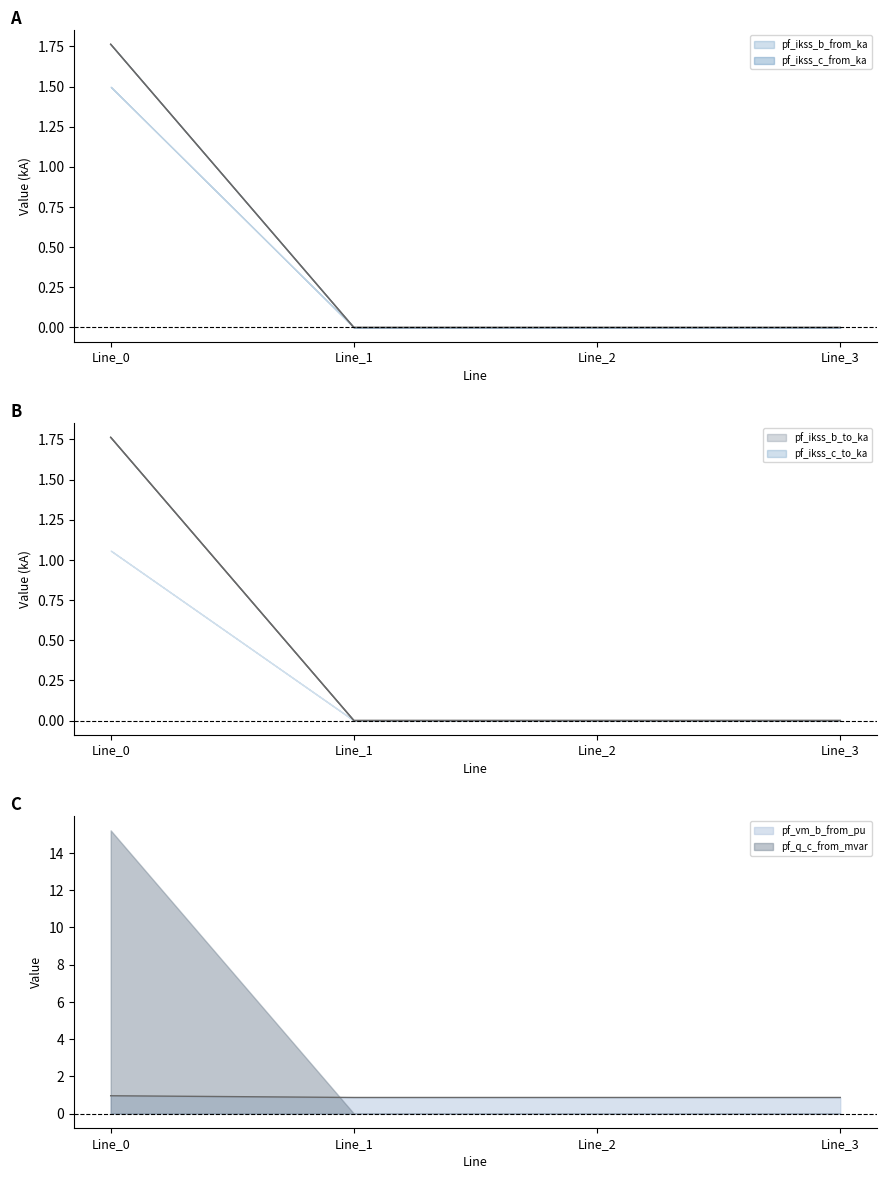

Which category has the highest value in the pf_q_c_from_mvar series?

Line_0